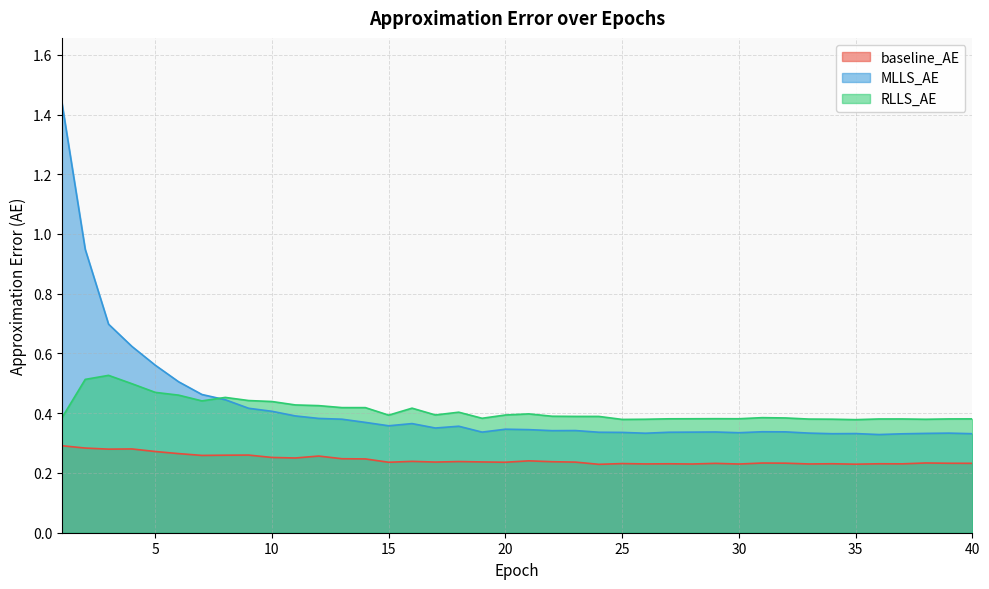

What is the minimum value for MLLS_AE?

0.3